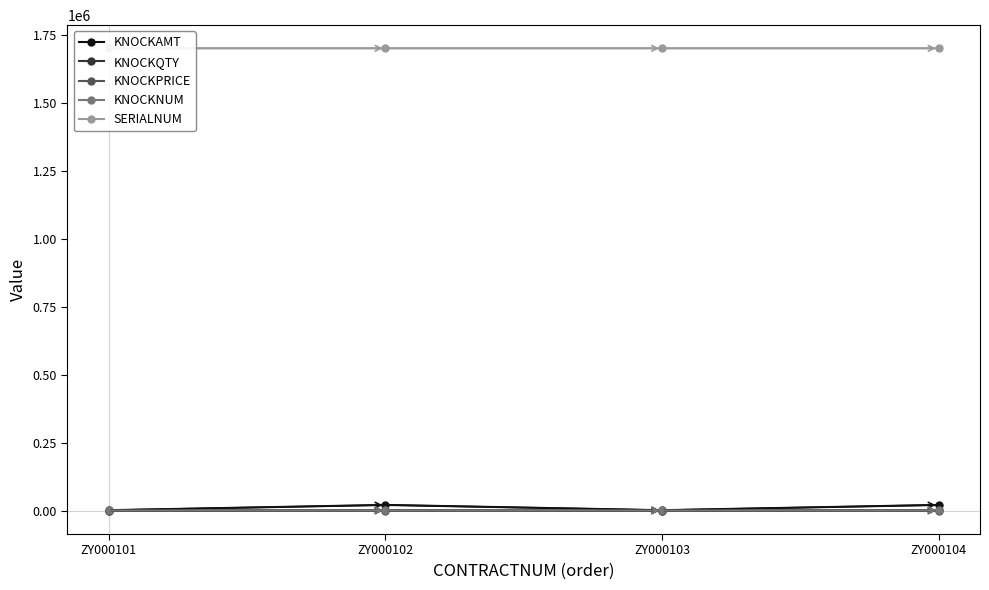

What is the spread (max minus min) of values at ZY000103?

1700003.4